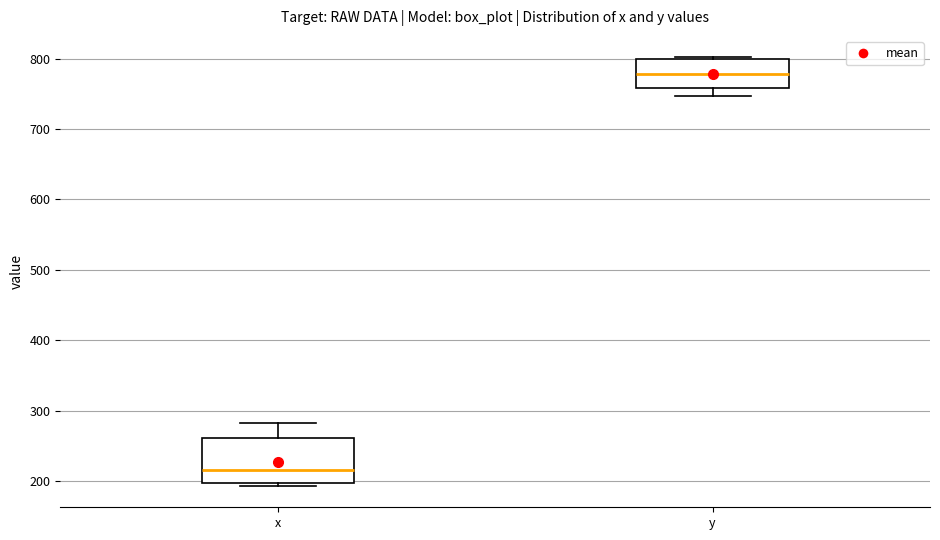

Comparing the boxes themselves (not the whiskers), which one is the tallest?

x